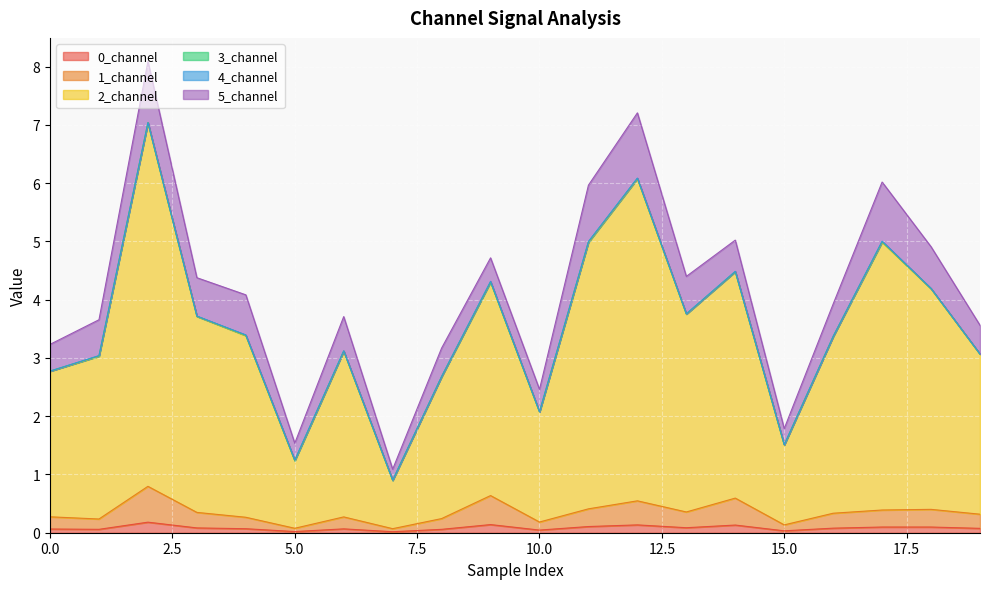

At which category does 1_channel reach its first local valley?

1